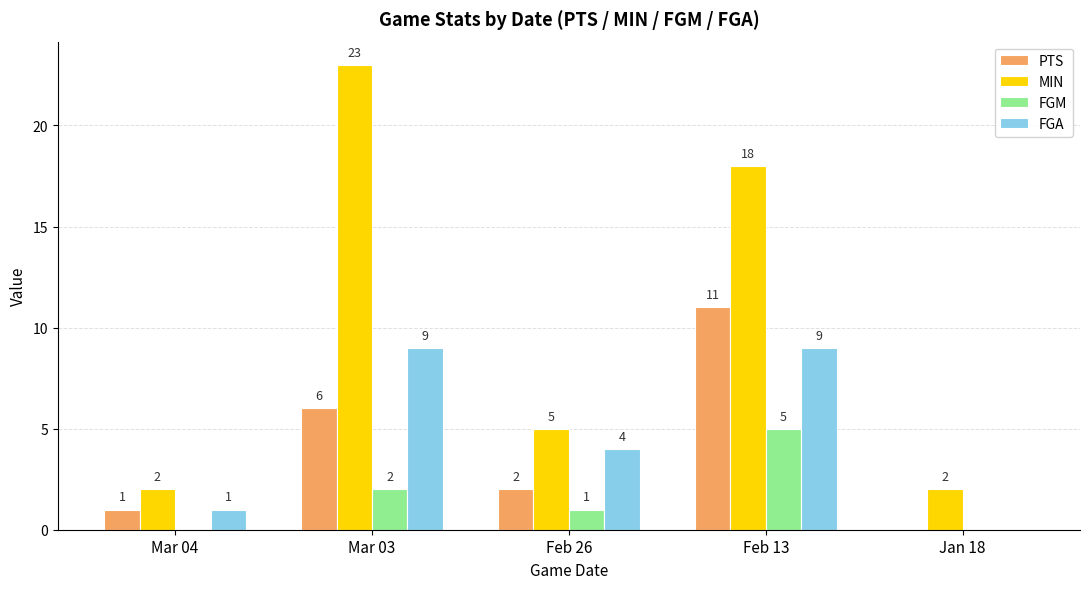

How many data points does each series have?

5